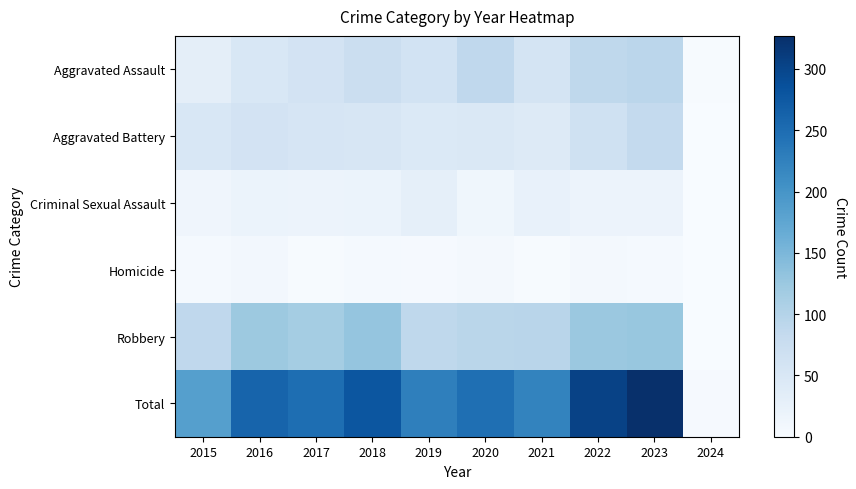

Which series changed the most between 2021 and 2022?

Total